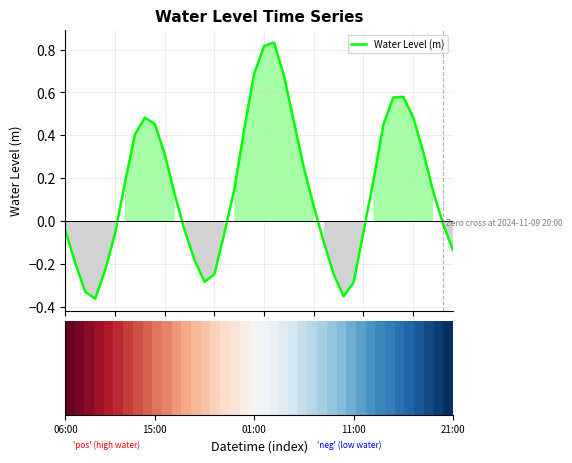

Is this an area chart (filled region under the line)?

Yes